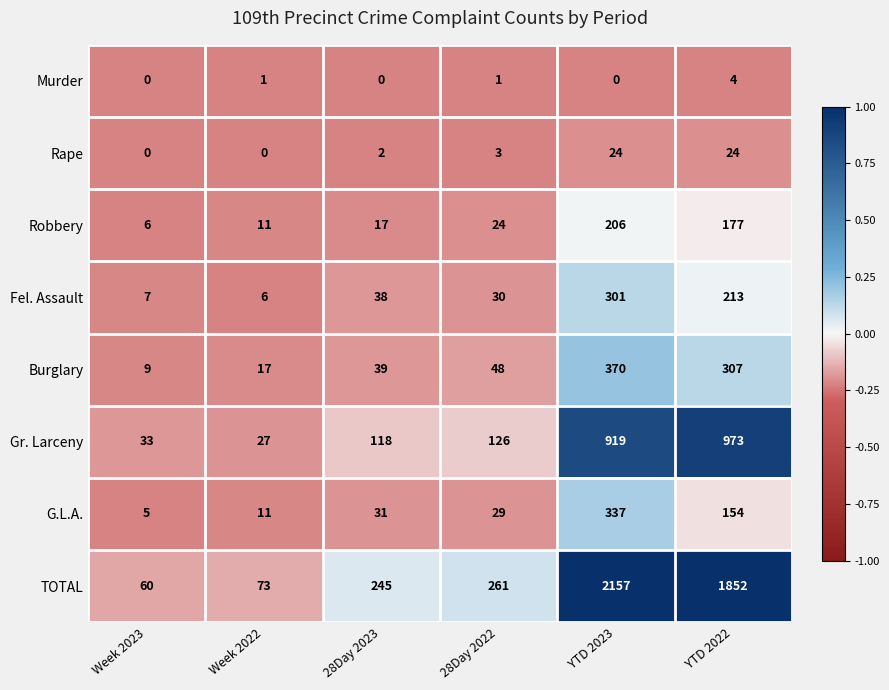

The TOTAL series shows 245 at 28Day 2023. True or false?

True